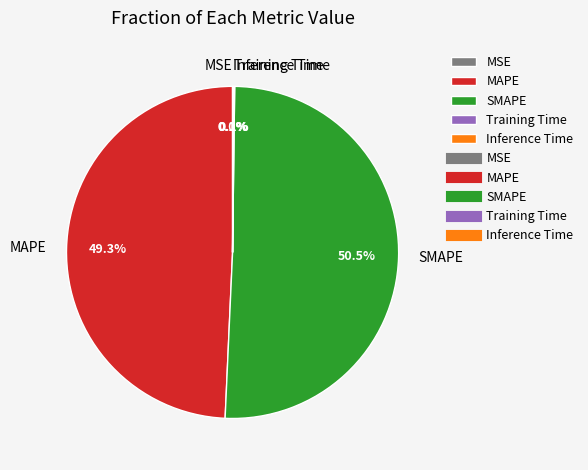

Which slice represents more than half of the pie?

SMAPE